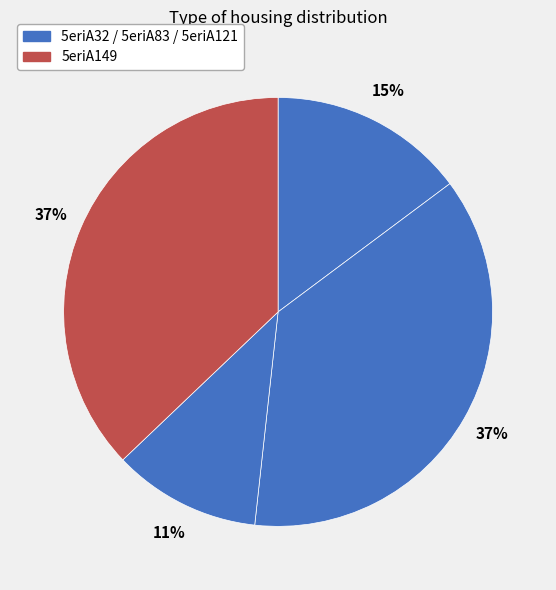

What is the largest slice in the pie chart?

5eriA149